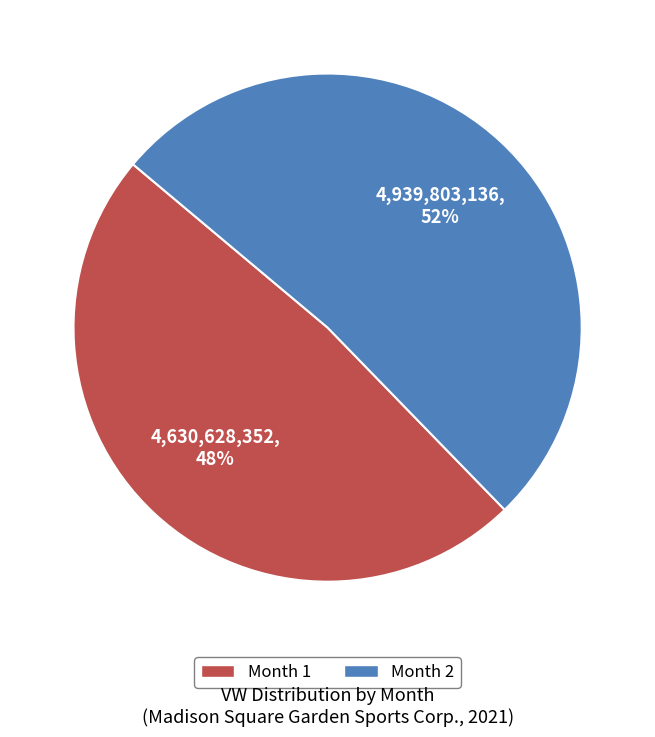

Count the number of slices in the pie.

2